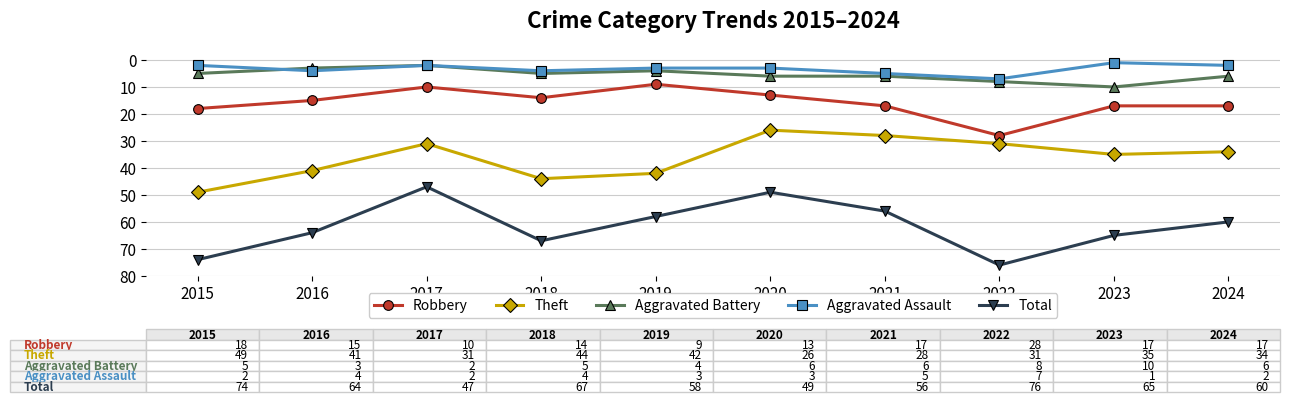

What is the total value across all series at 2015?

148